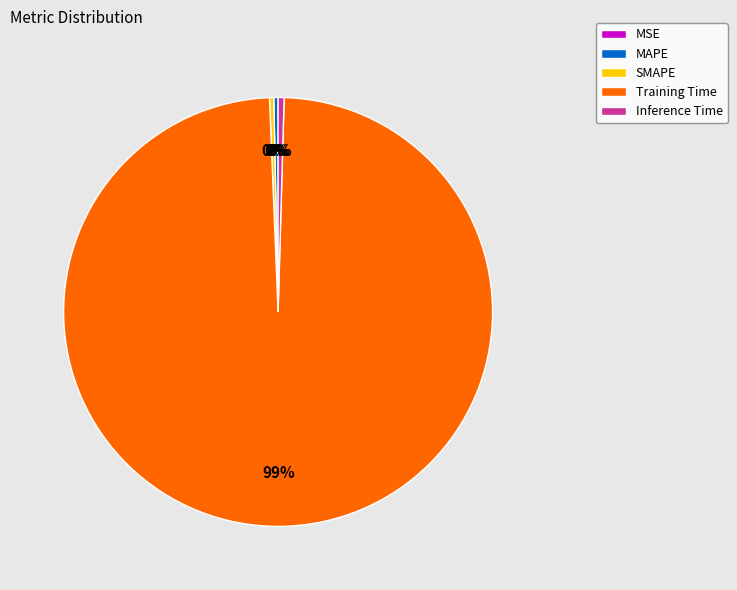

True or false: MAPE accounts for 7% of the total.

False